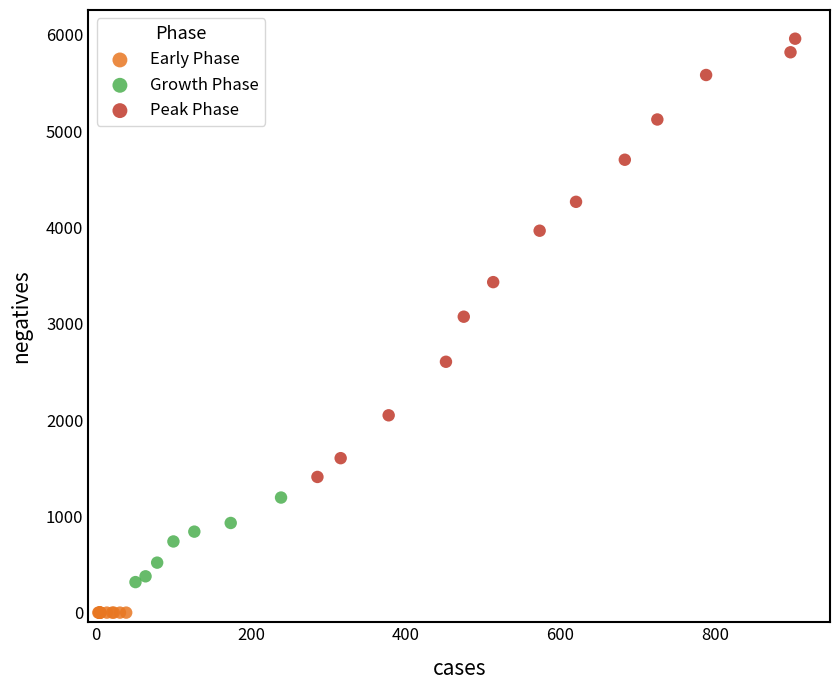

Which series reaches the minimum Y coordinate?

Early Phase